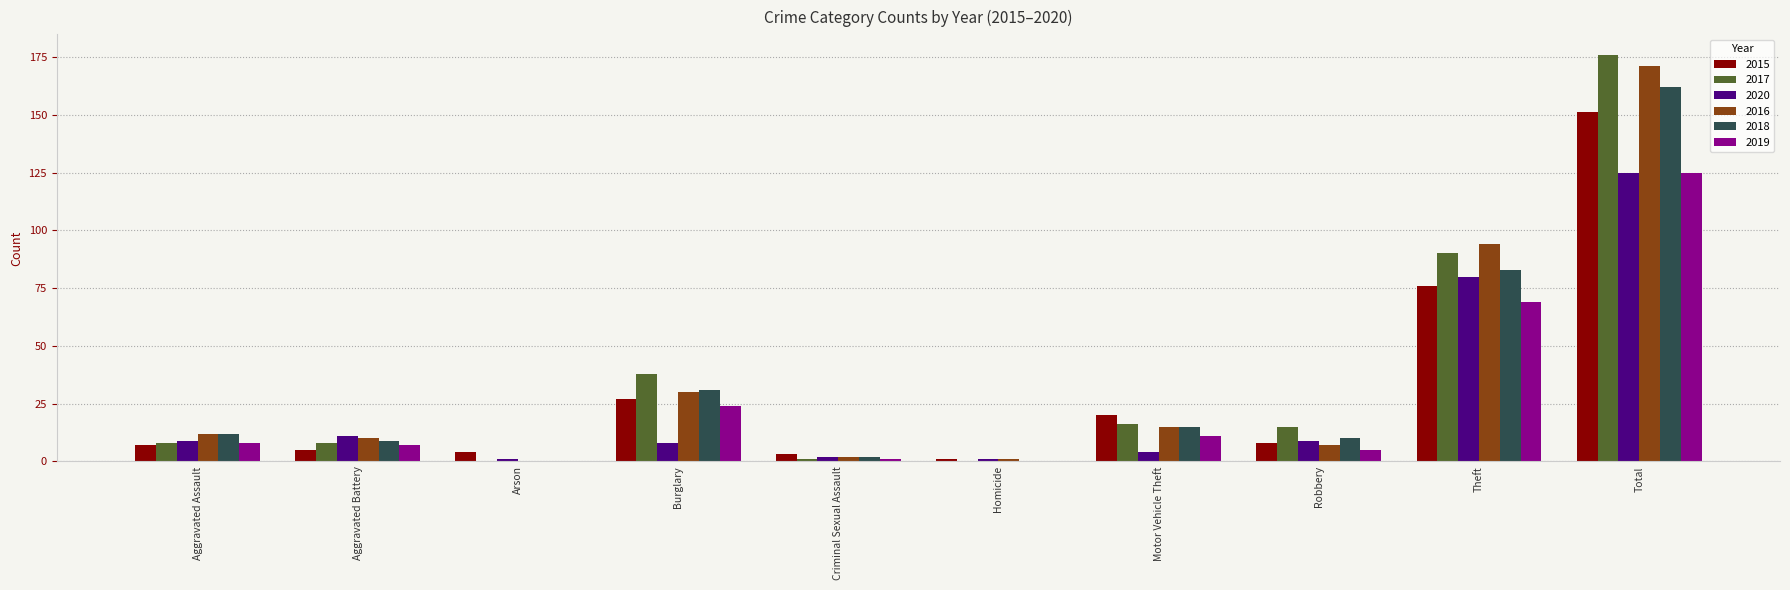

At which category is the sum across all series the highest?

Total